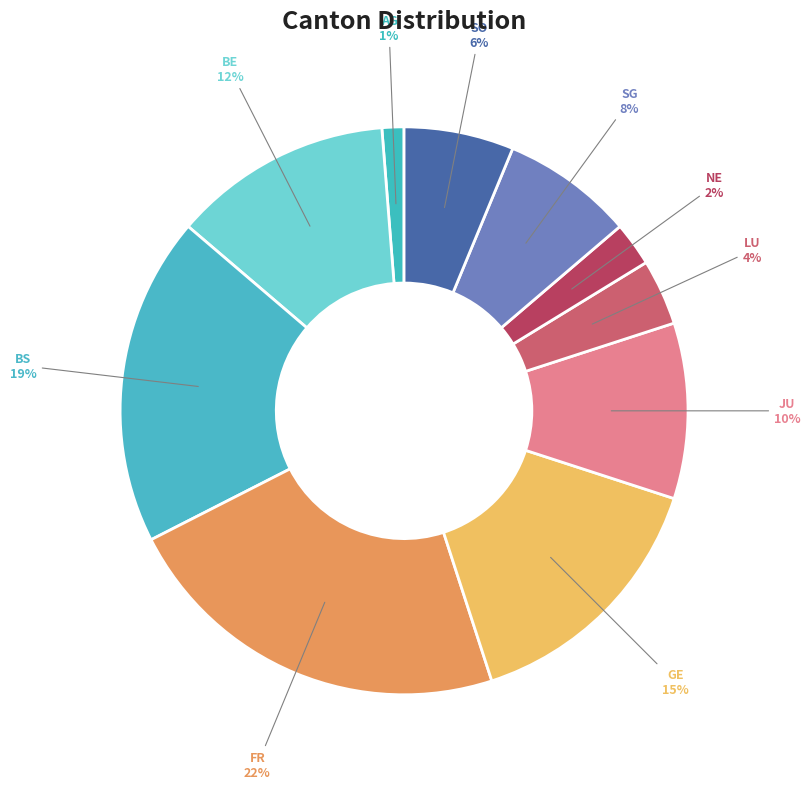

What percentage is the LU slice, to the nearest percent?

4%